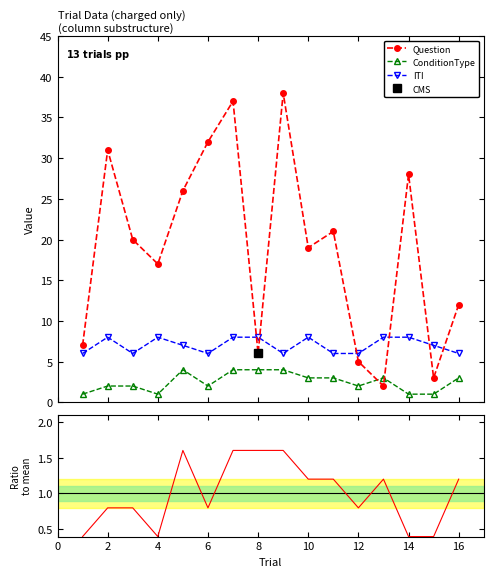

What is the highest value of the Question series?

38.0